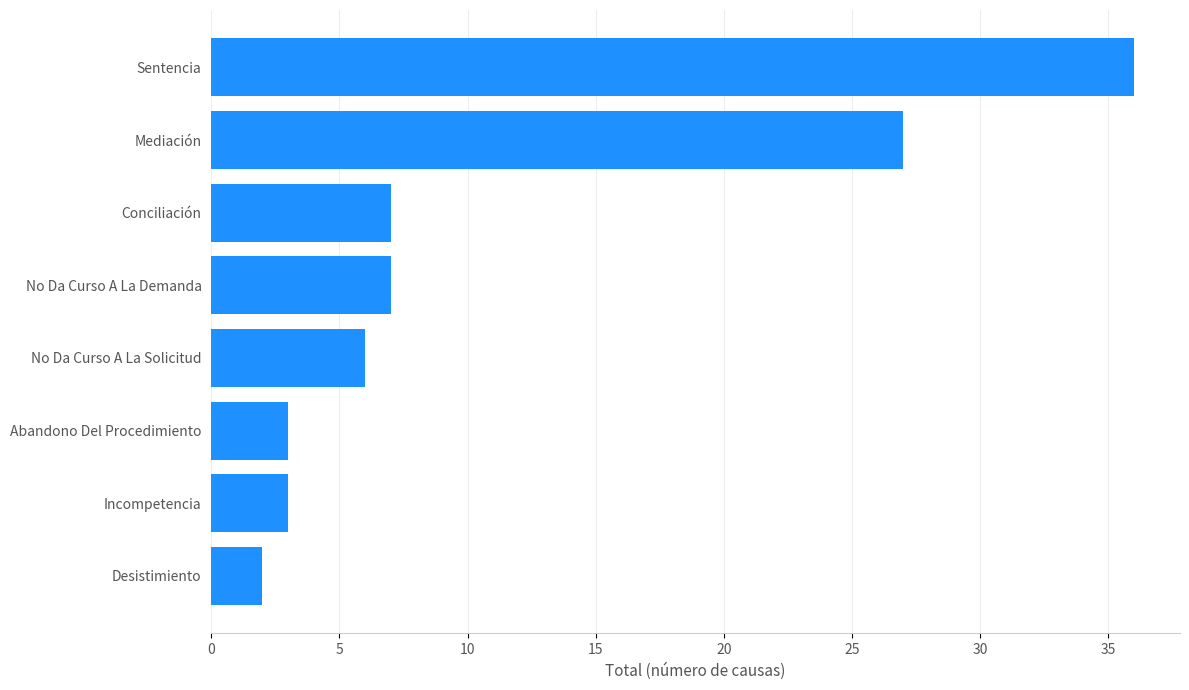

What is the label of the 2nd bar from the bottom?

Incompetencia